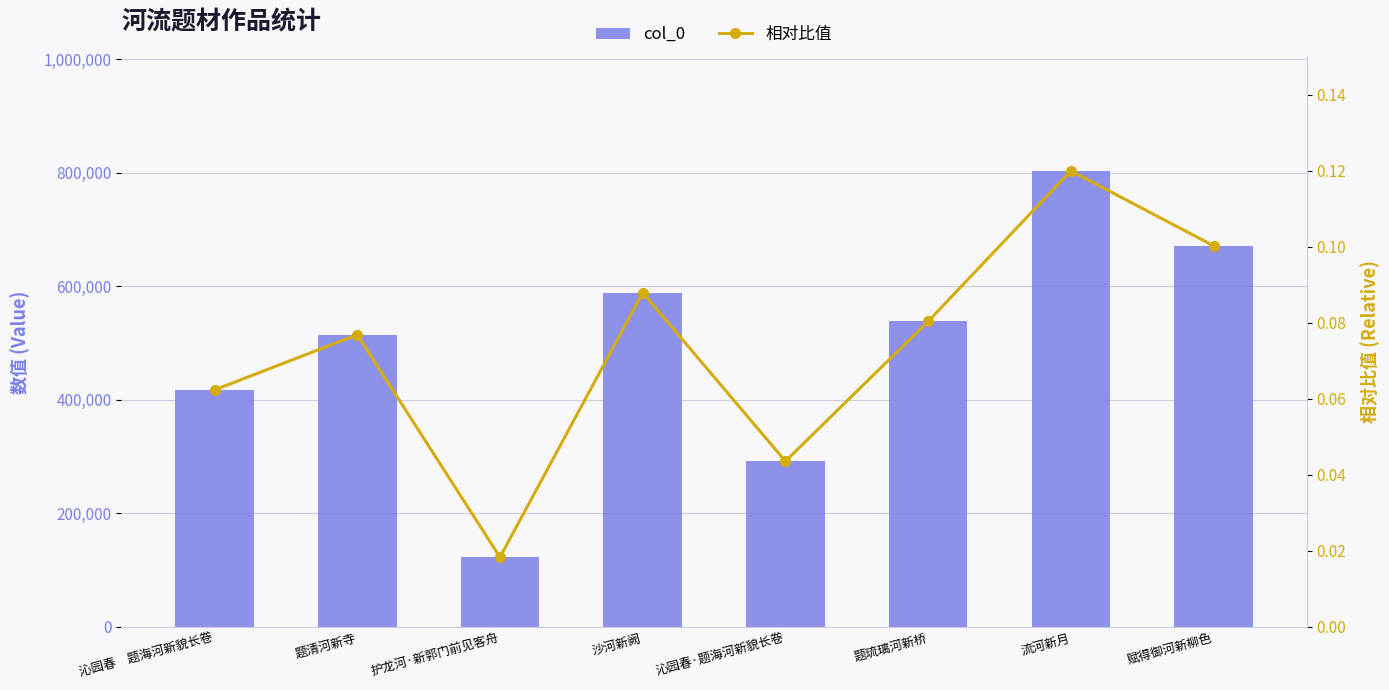

Reading left to right, what are all the values shown in this chart?

col_0: 沁园春　题海河新貌长卷=417533.0	题清河新寺=514776.0	护龙河·新郭门前见客舟=122940.0	沙河新阙=588754.0	沁园春·题海河新貌长卷=291984.0	题琉璃河新桥=538193.0	流河新月=803365.0	赋得御河新柳色=671425.0
相对比值: 沁园春　题海河新貌长卷=0.1	题清河新寺=0.1	护龙河·新郭门前见客舟=0.0	沙河新阙=0.1	沁园春·题海河新貌长卷=0.0	题琉璃河新桥=0.1	流河新月=0.1	赋得御河新柳色=0.1